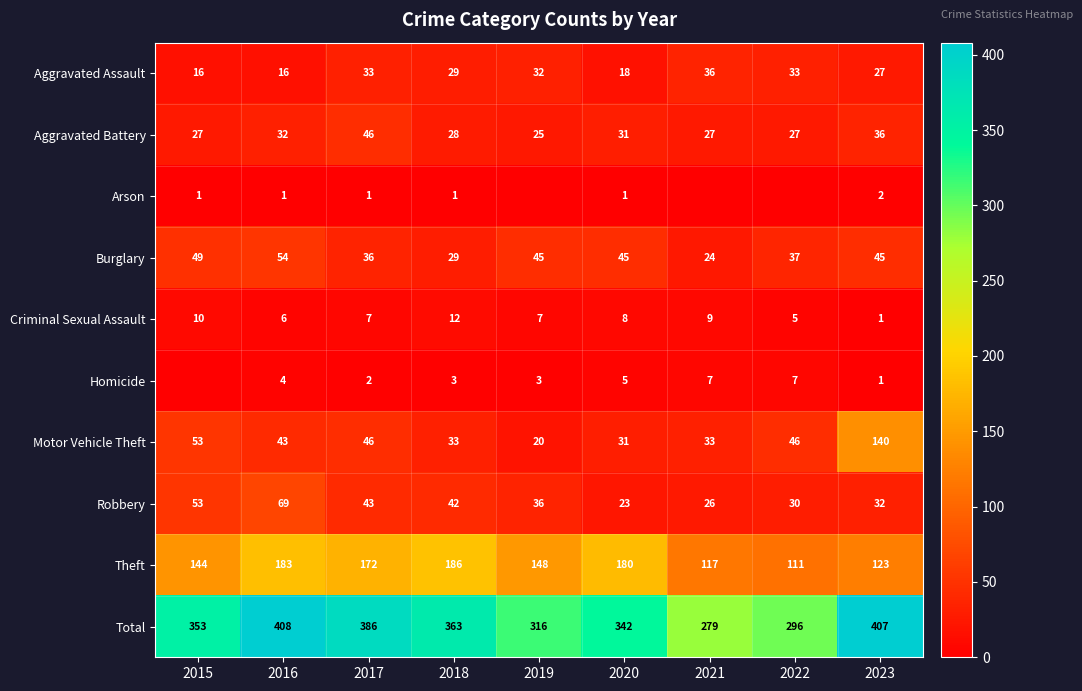

List the labels in order of Robbery value, smallest first.

2020, 2021, 2022, 2023, 2019, 2018, 2017, 2015, 2016